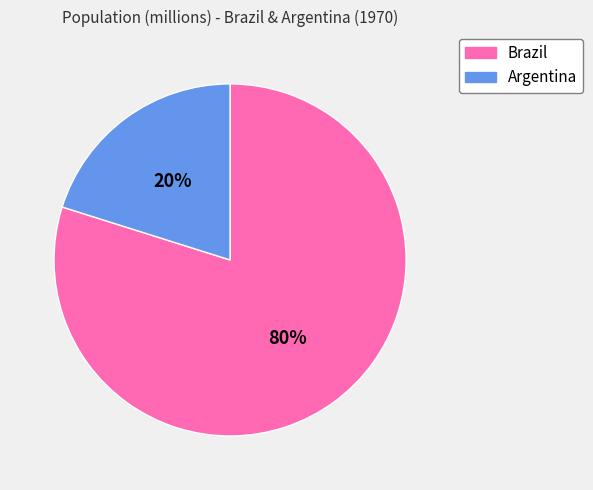

True or false: Argentina accounts for 26% of the total.

False